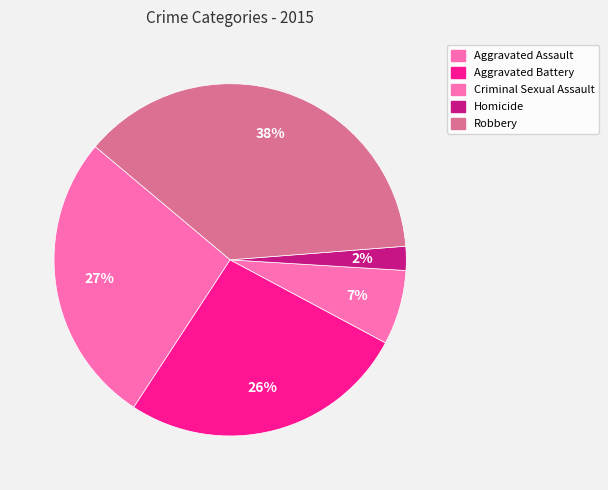

Approximately how many times larger is the value at Aggravated Assault compared to Criminal Sexual Assault?

3.9